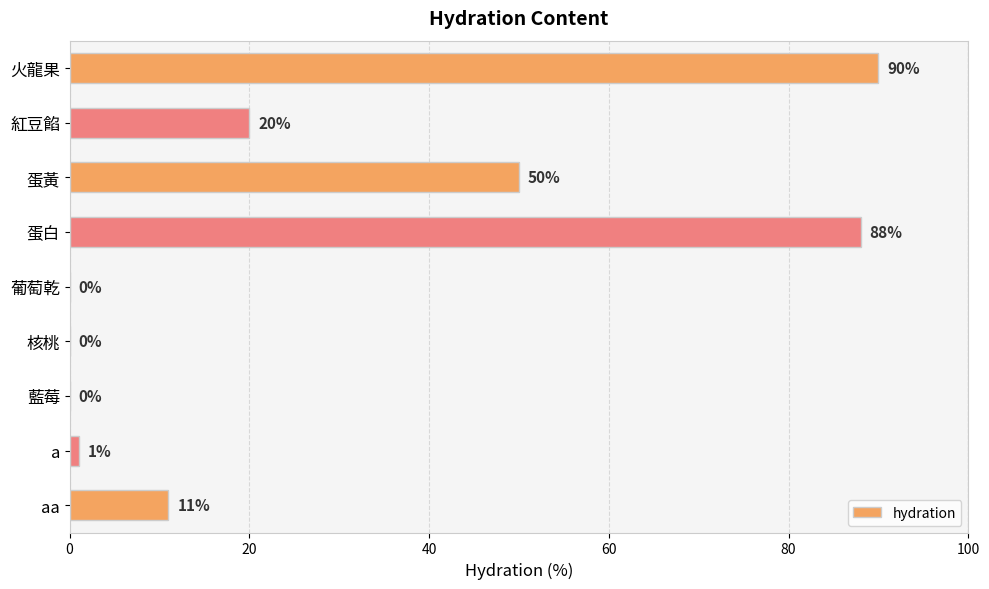

How many data points does each series have?

9